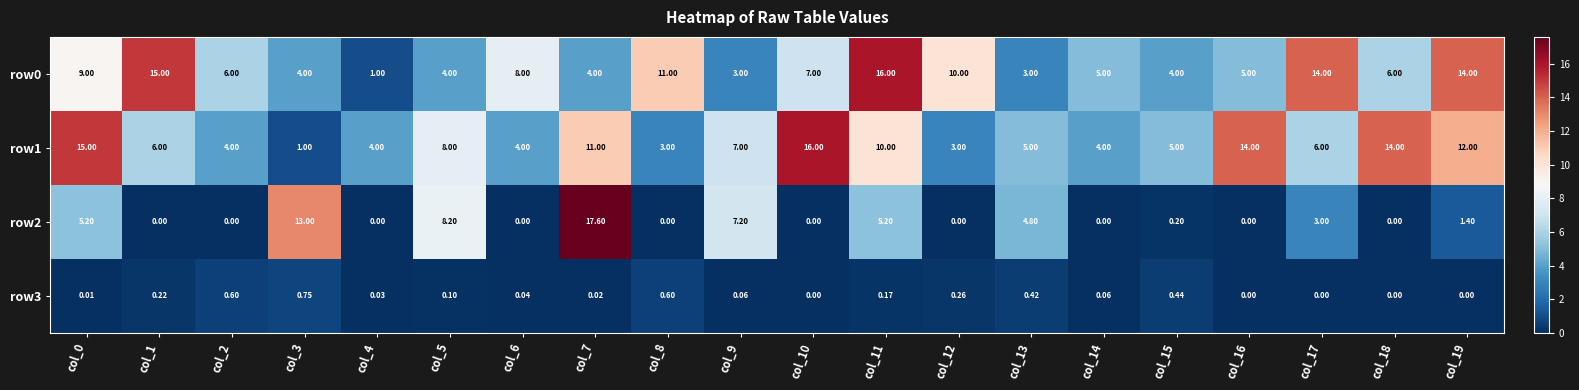

Reading left to right, extract all data points from this chart.

row0: col_0=9.0	col_1=15.0	col_2=6.0	col_3=4.0	col_4=1.0	col_5=4.0	col_6=8.0	col_7=4.0	col_8=11.0	col_9=3.0	col_10=7.0	col_11=16.0	col_12=10.0	col_13=3.0	col_14=5.0	col_15=4.0	col_16=5.0	col_17=14.0	col_18=6.0	col_19=14.0
row1: col_0=15.0	col_1=6.0	col_2=4.0	col_3=1.0	col_4=4.0	col_5=8.0	col_6=4.0	col_7=11.0	col_8=3.0	col_9=7.0	col_10=16.0	col_11=10.0	col_12=3.0	col_13=5.0	col_14=4.0	col_15=5.0	col_16=14.0	col_17=6.0	col_18=14.0	col_19=12.0
row2: col_0=5.2	col_1=0.0	col_2=0.0	col_3=13.0	col_4=0.0	col_5=8.2	col_6=0.0	col_7=17.6	col_8=0.0	col_9=7.2	col_10=0.0	col_11=5.2	col_12=0.0	col_13=4.8	col_14=0.0	col_15=0.2	col_16=0.0	col_17=3.0	col_18=0.0	col_19=1.4
row3: col_0=0.0	col_1=0.2	col_2=0.6	col_3=0.8	col_4=0.0	col_5=0.1	col_6=0.0	col_7=0.0	col_8=0.6	col_9=0.1	col_10=0.0	col_11=0.2	col_12=0.3	col_13=0.4	col_14=0.1	col_15=0.4	col_16=0.0	col_17=0.0	col_18=0.0	col_19=0.0